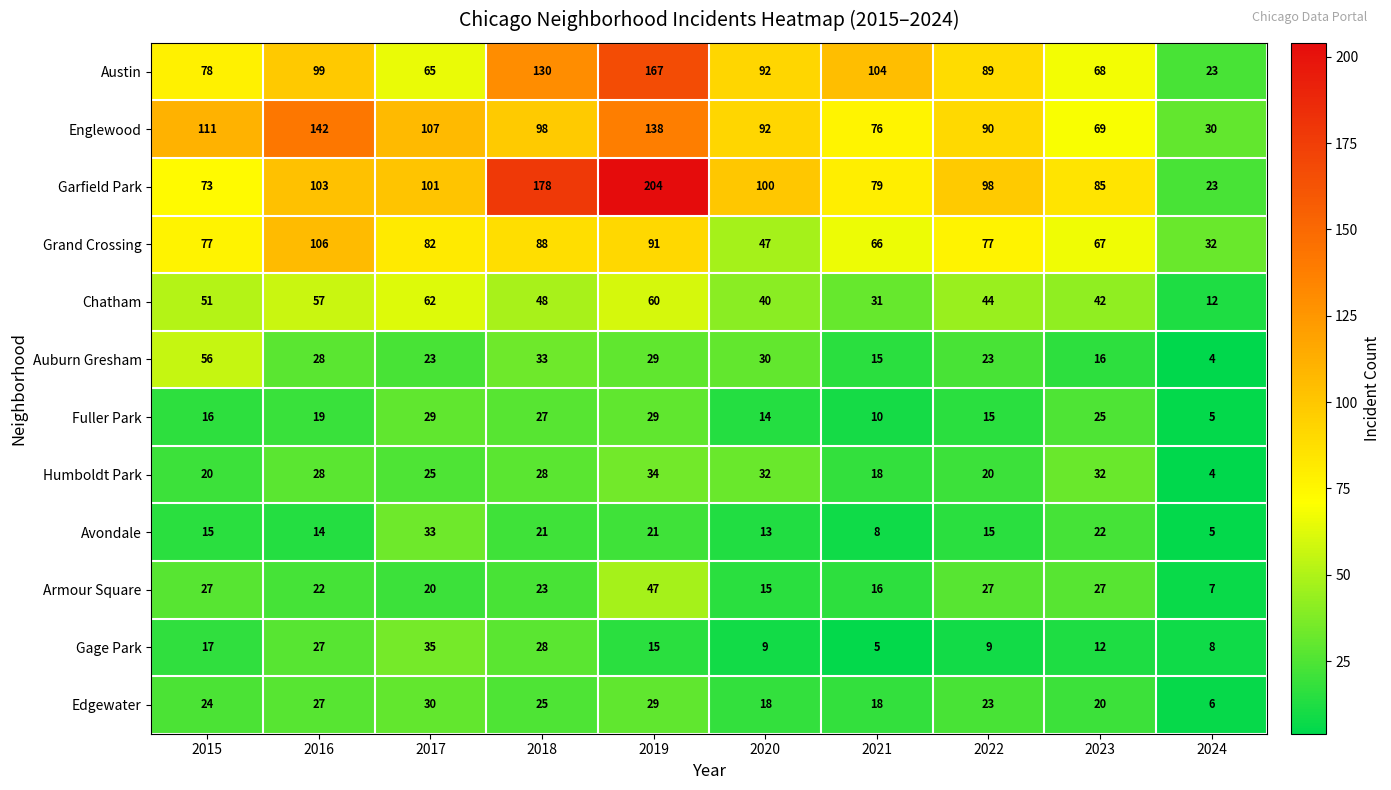

Which category has the highest value across all series?

2019